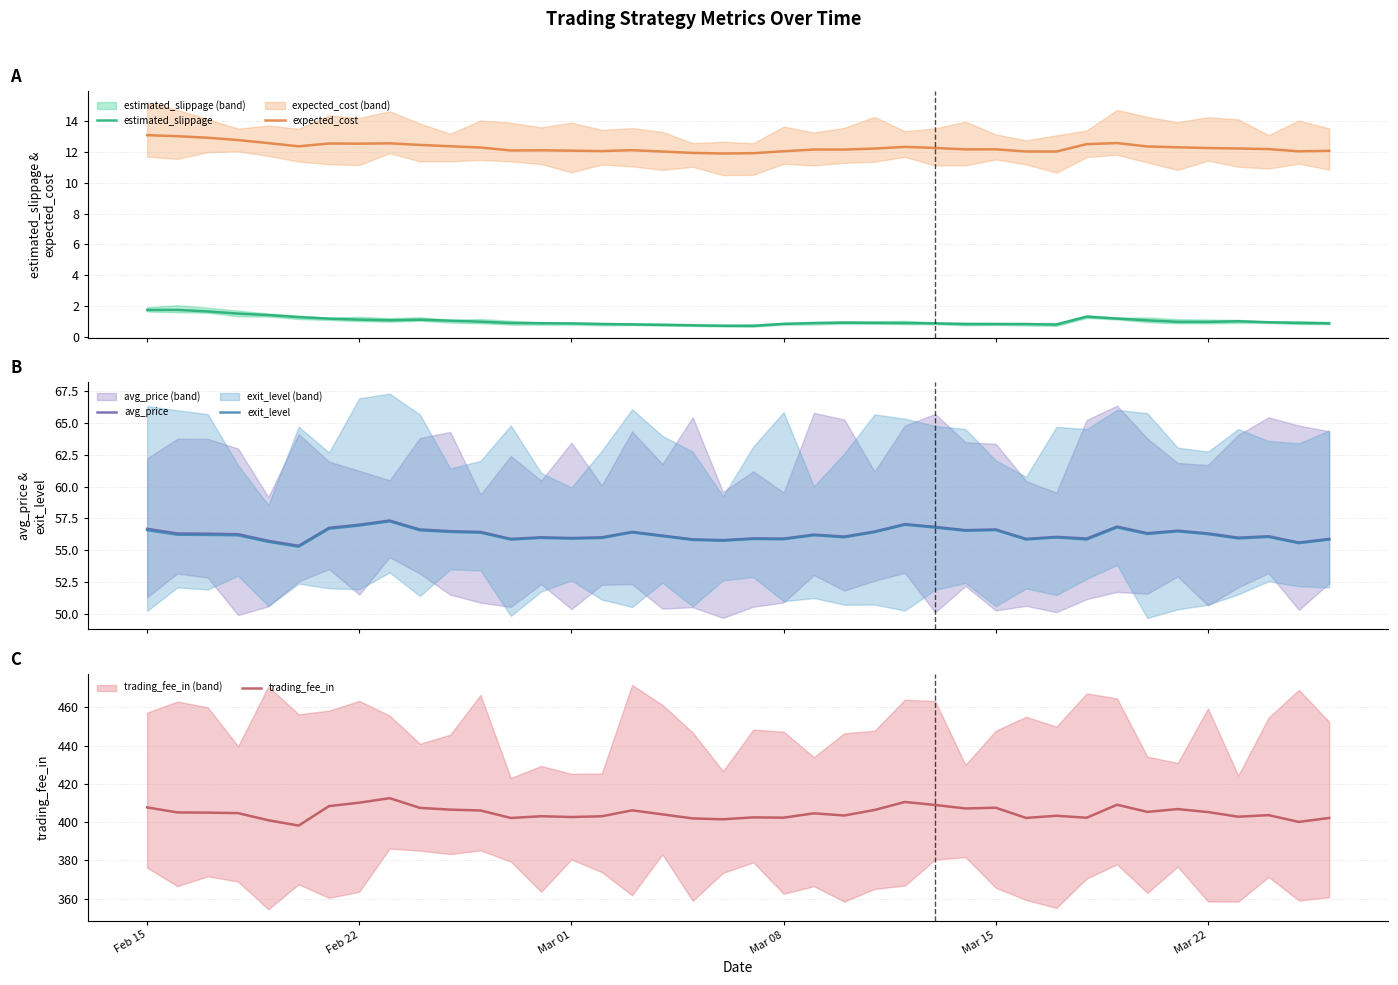

True or false: estimated_slippage and expected_cost intersect in this chart.

False